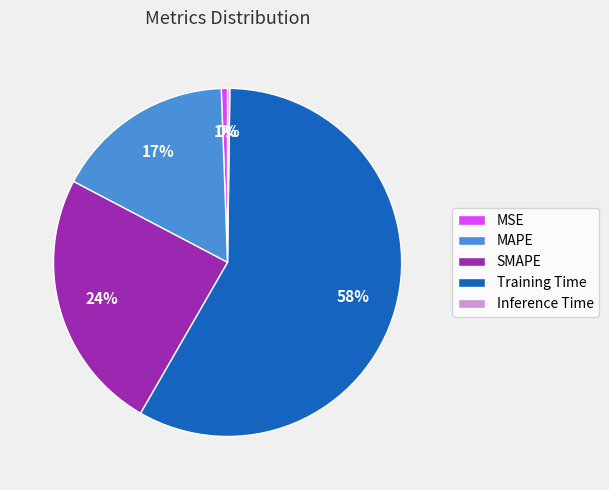

Which slice is the largest?

Training Time